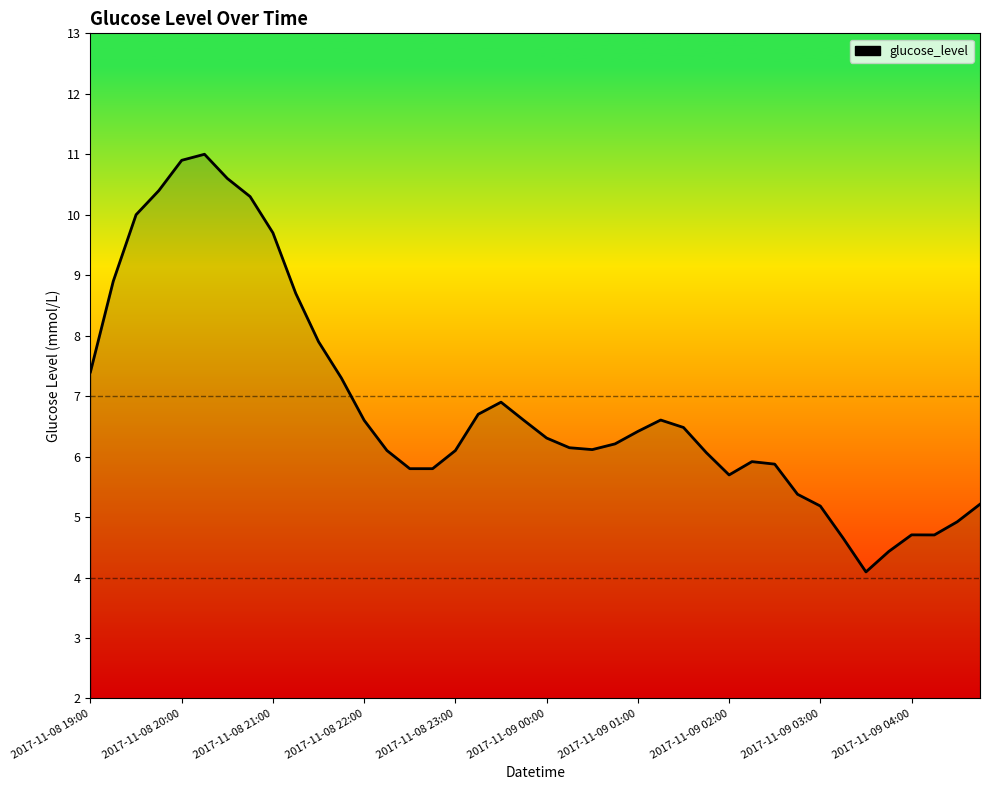

What is the difference between the maximum and minimum values?

6.9